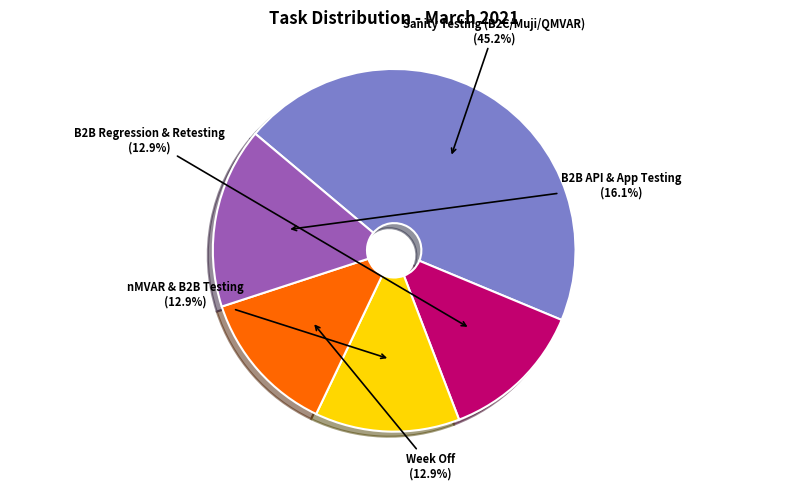

Which slice is the largest?

Sanity Testing (B2C/Muji/QMVAR)